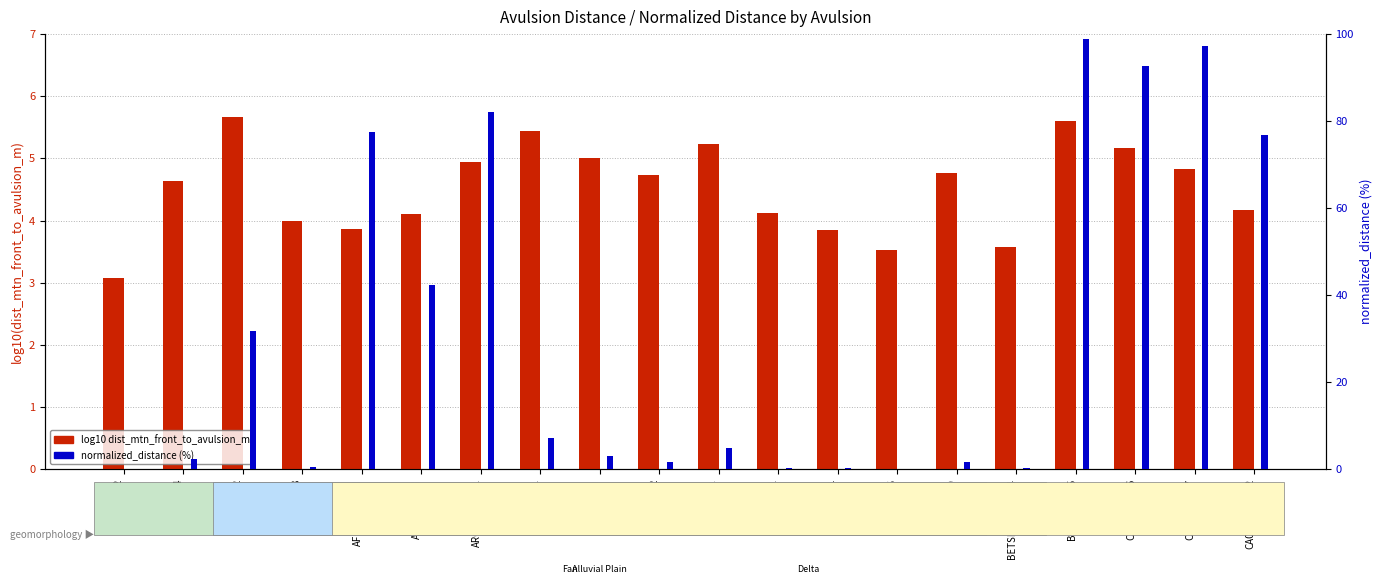

What is the average value of the normalized_distance (%) series?

31.1